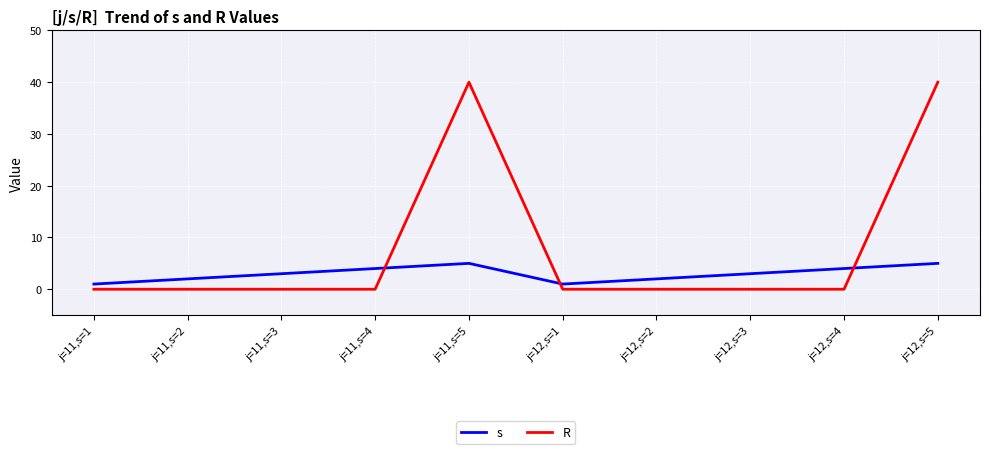

How many lines are shown in the chart?

2